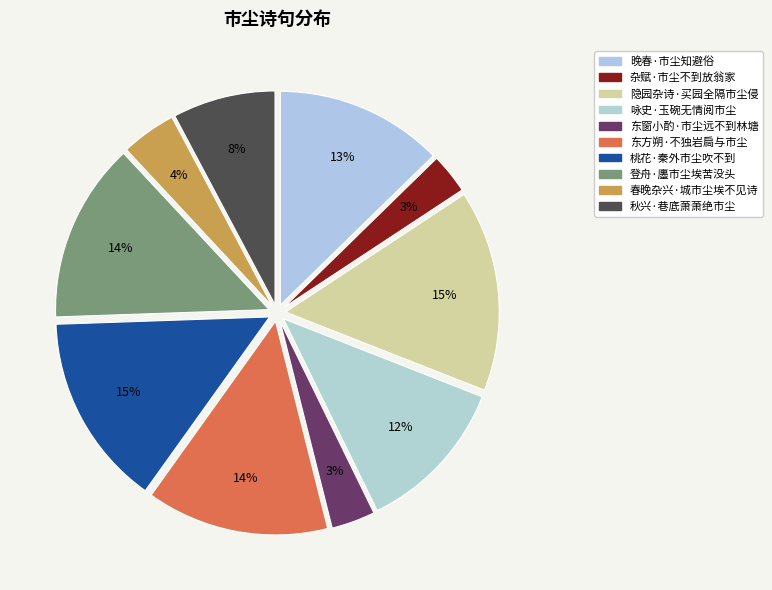

Count the number of slices in the pie.

10